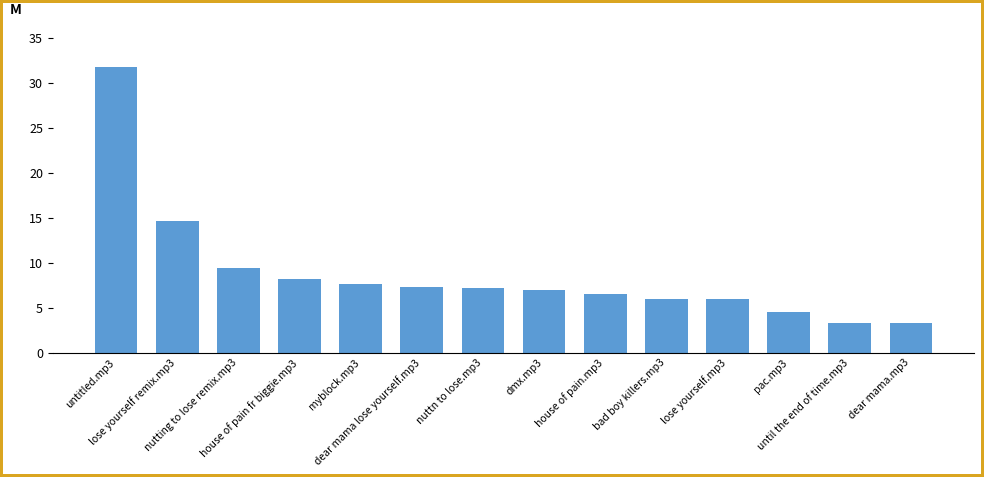

What is the average value?

8.8